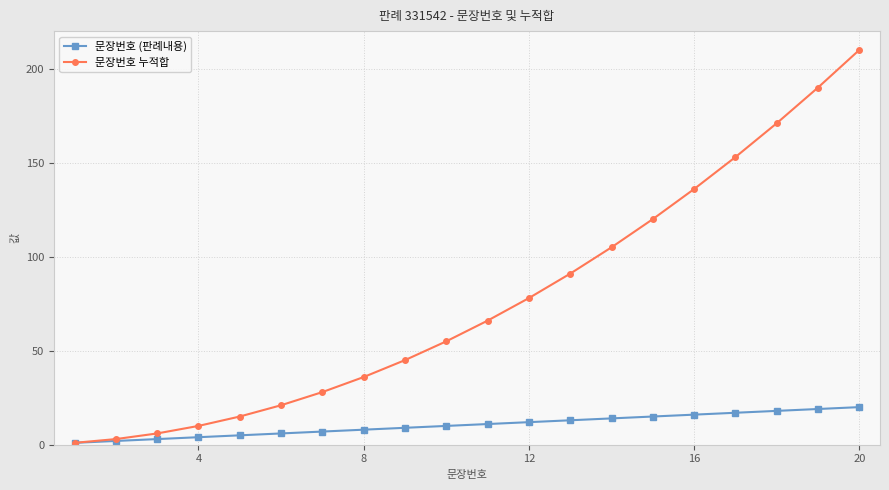

At how many categories does at least one series exceed 97?

7